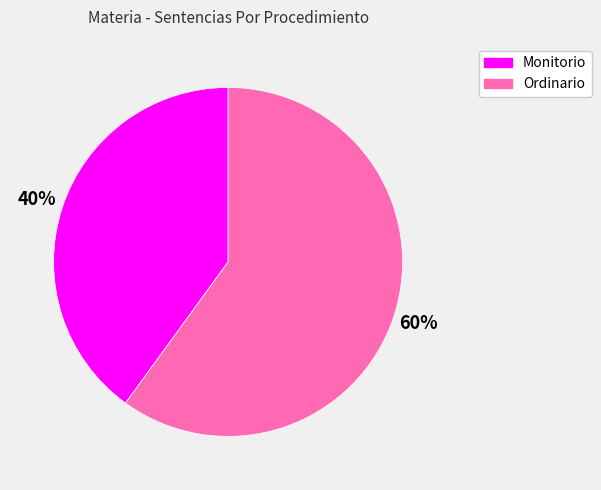

To the nearest percent, what is the difference between the largest and smallest slice percentages?

20%